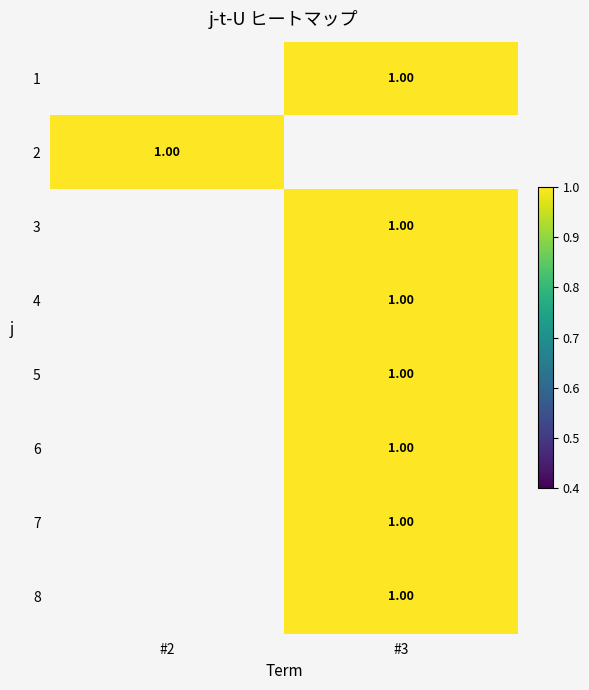

The value of 1 at #3 is 1.7. True or false?

False